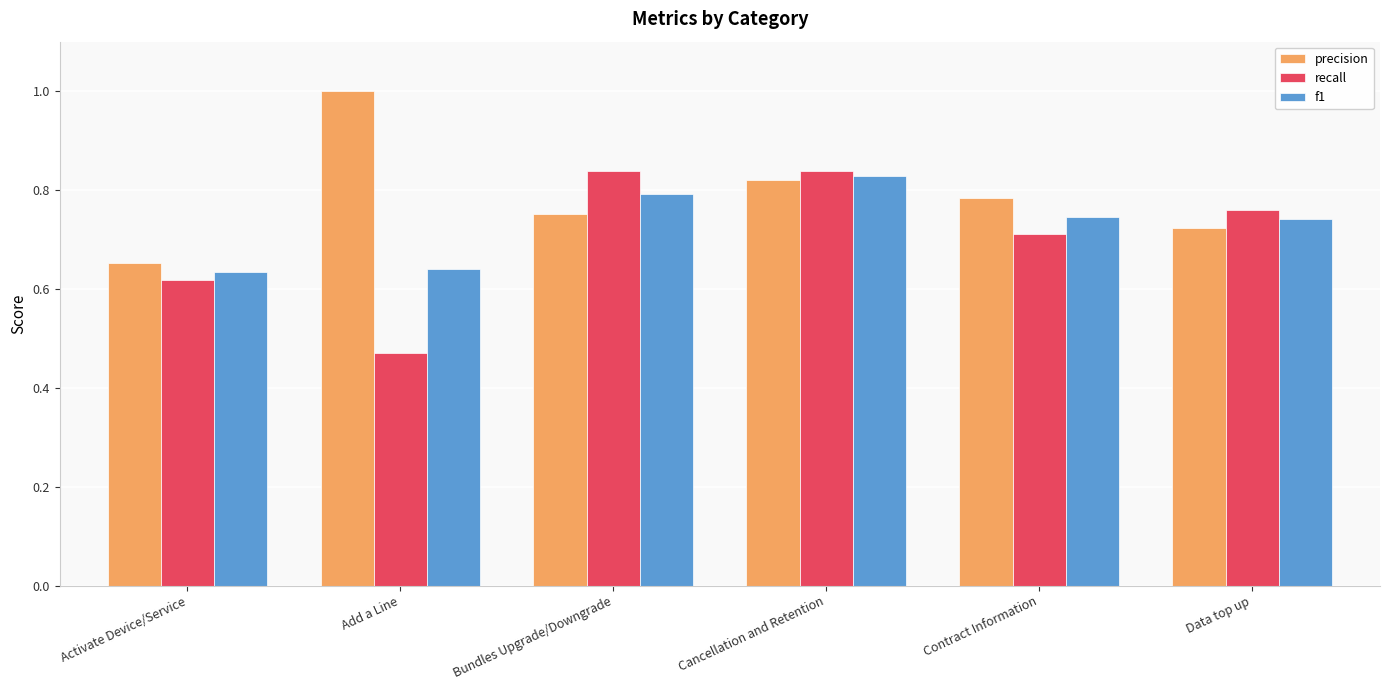

At how many categories does at least one series exceed 0?

6